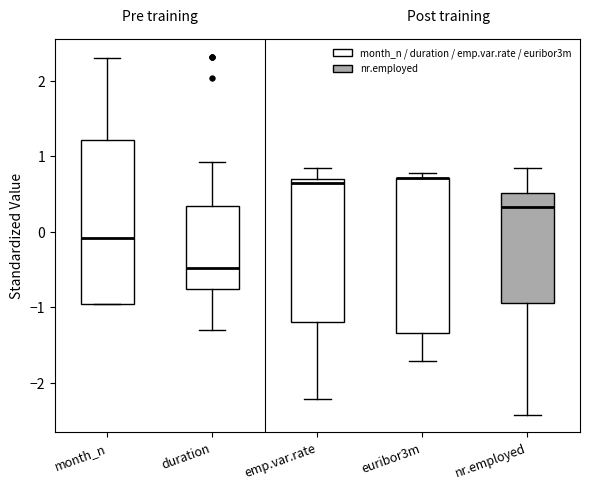

Reading left to right, transcribe this box plot: for each box, give where its median line is, the range the box spans, and where its two whiskers end, as read against the y-axis. The values are not printed on the chart, so give them approximately, as read against the axis.

month_n: median -0.1, box -1.0 to 1.2, whiskers -1.0 to 2.3
duration: median -0.5, box -0.8 to 0.3, whiskers -1.3 to 0.9
emp.var.rate: median 0.6, box -1.2 to 0.7, whiskers -2.2 to 0.8
euribor3m: median 0.7 (drawn on the box's upper edge), box -1.3 to 0.7, whiskers -1.7 to 0.8
nr.employed: median 0.3, box -0.9 to 0.5, whiskers -2.4 to 0.8